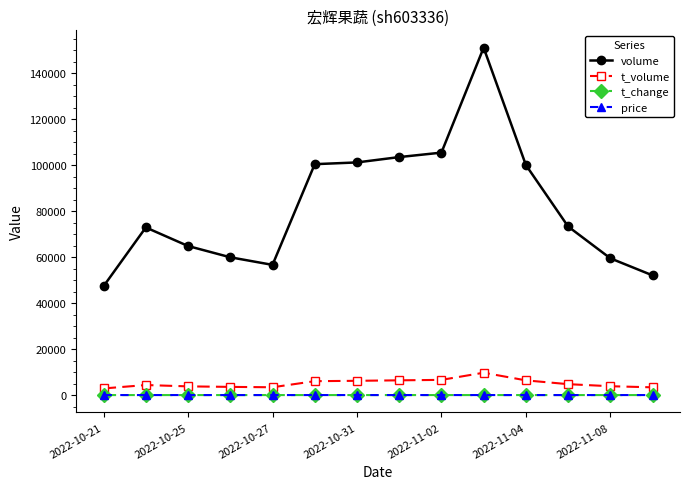

At how many categories does at least one series exceed 87049?

6